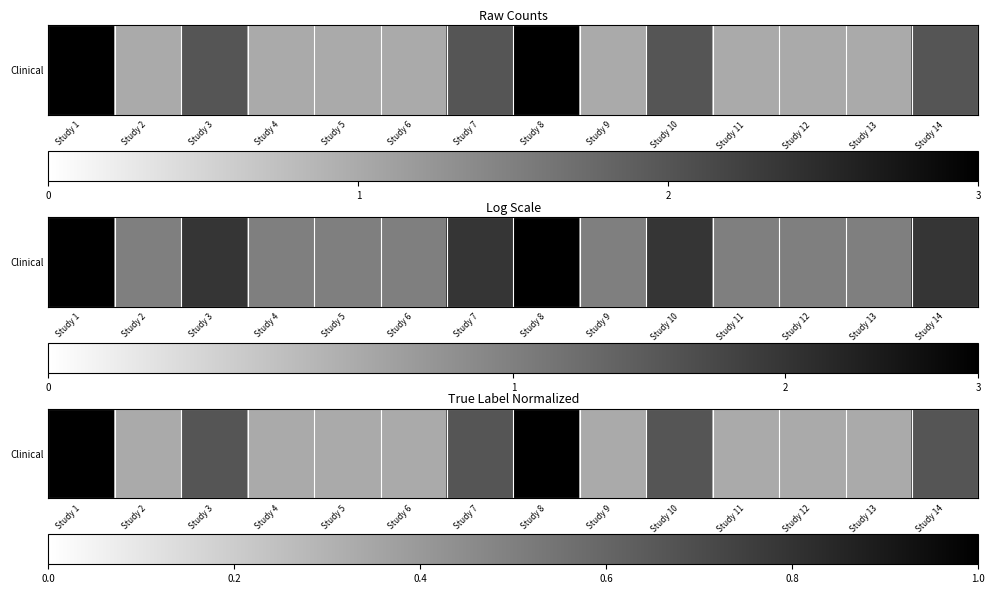

What is the difference between the maximum and minimum values?

0.7